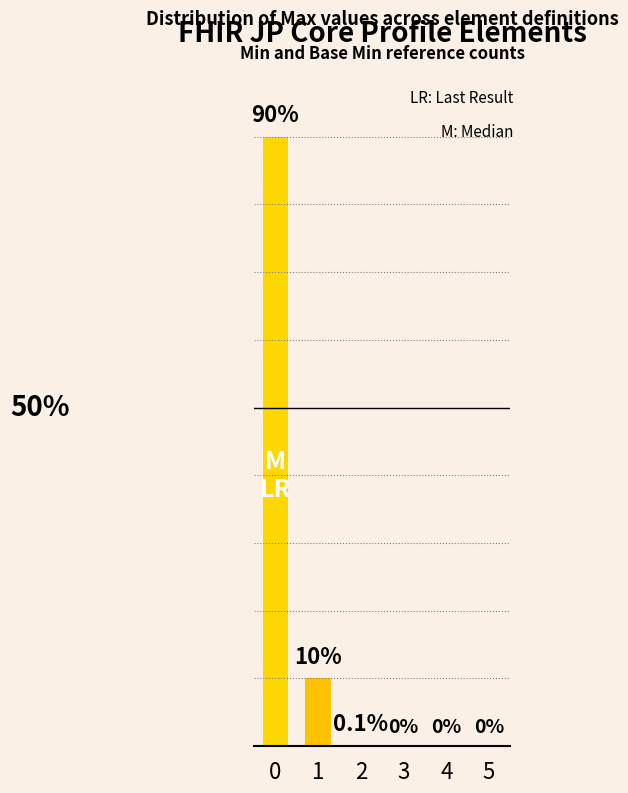

How many values exceed 0?

3